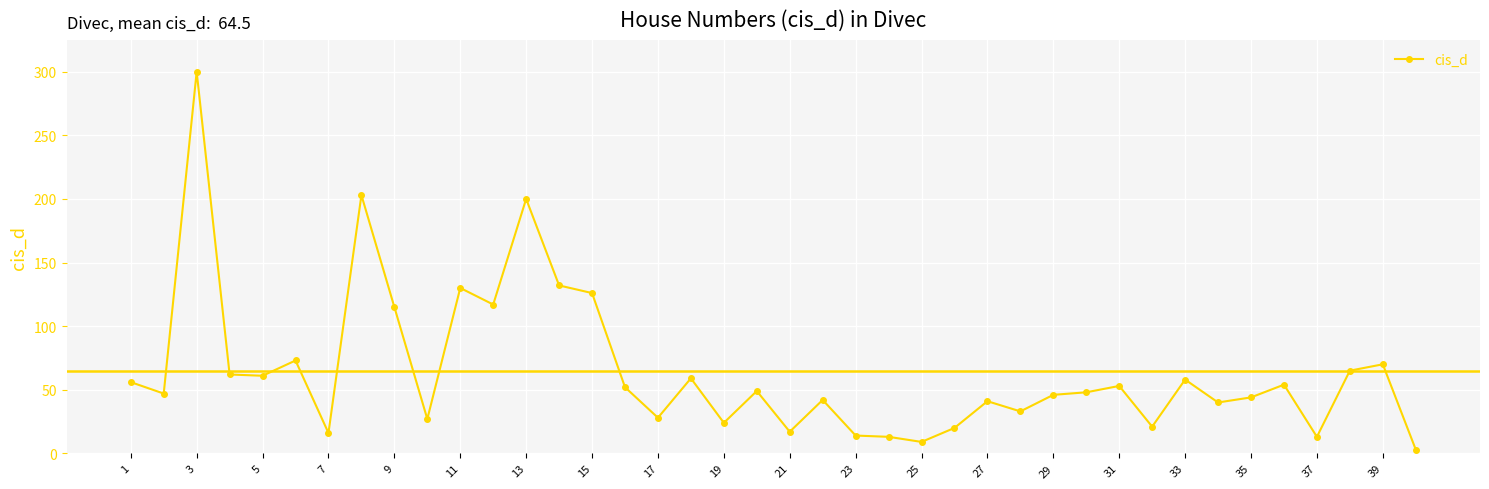

True or false: the data has more than 1 interior local peaks.

True